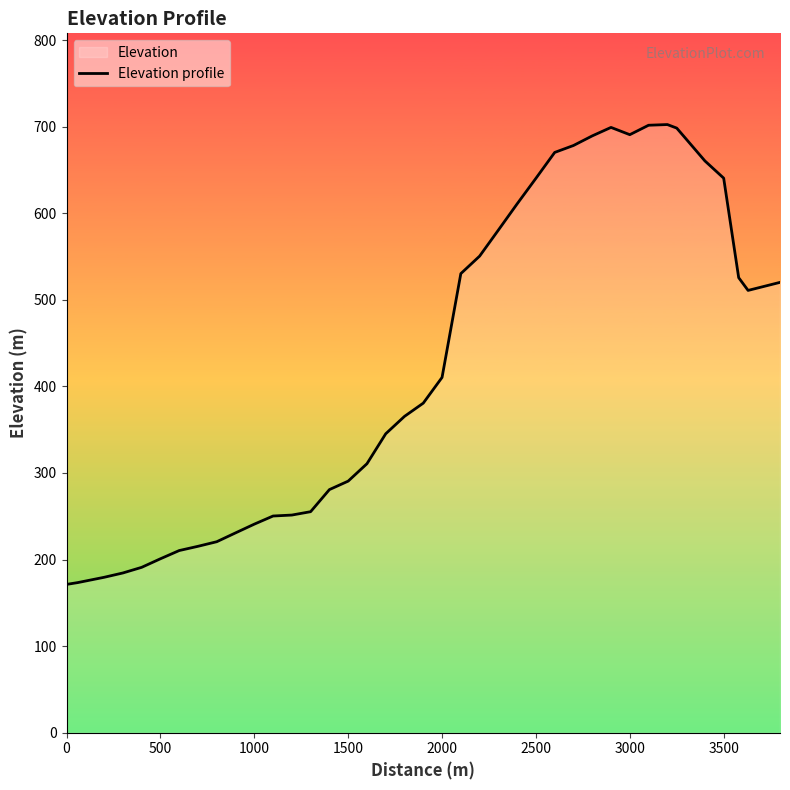

What is the difference between the maximum and minimum values?

531.2